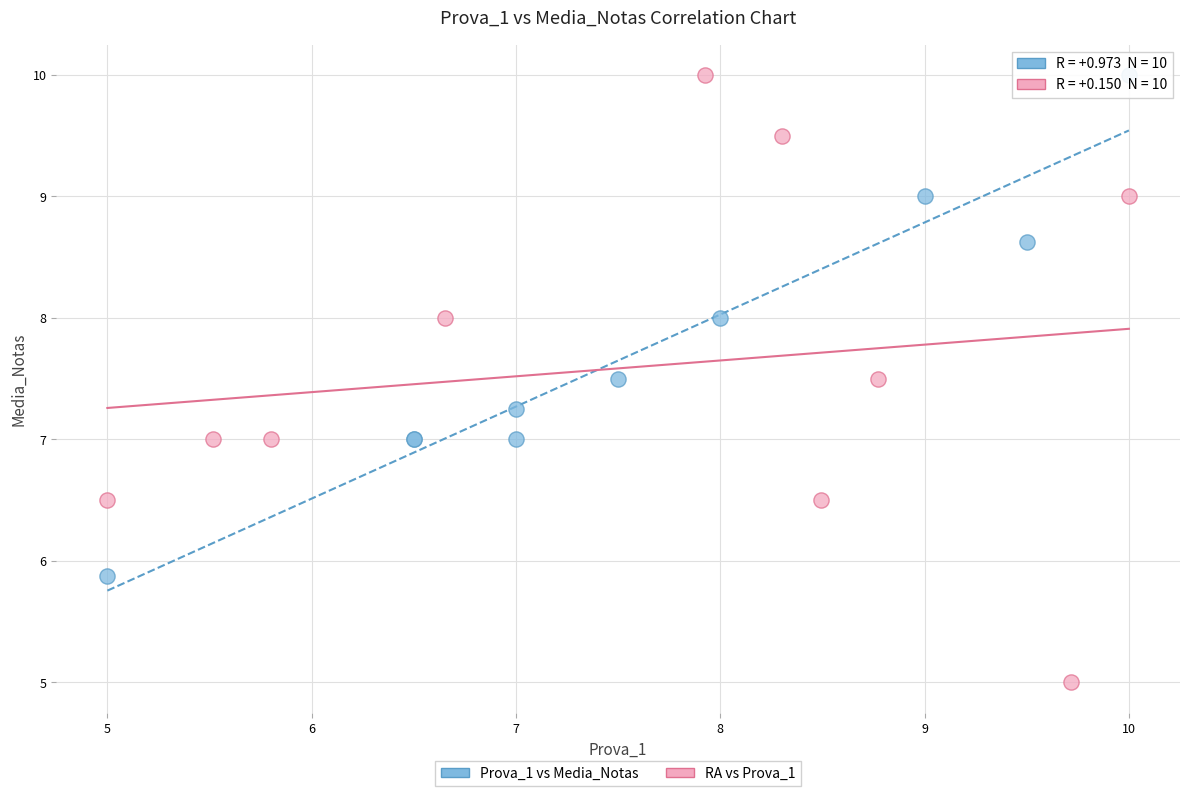

Which series has the largest Y range (max minus min)?

RA vs Prova_1